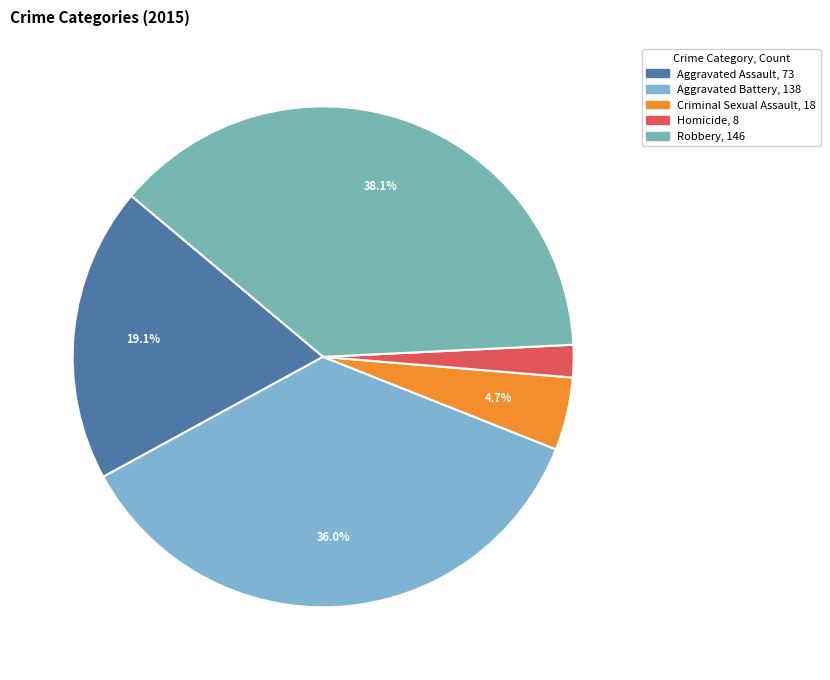

To the nearest percent, what is the combined percentage of Robbery and Homicide?

40%